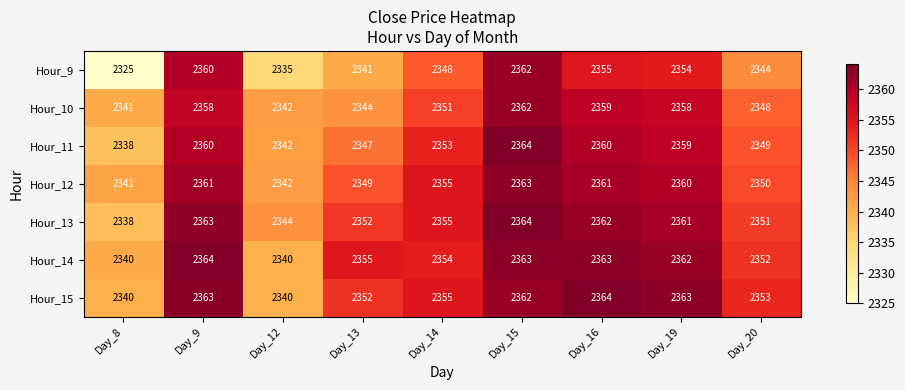

The value of Hour_14 at Day_20 is 3844. True or false?

False